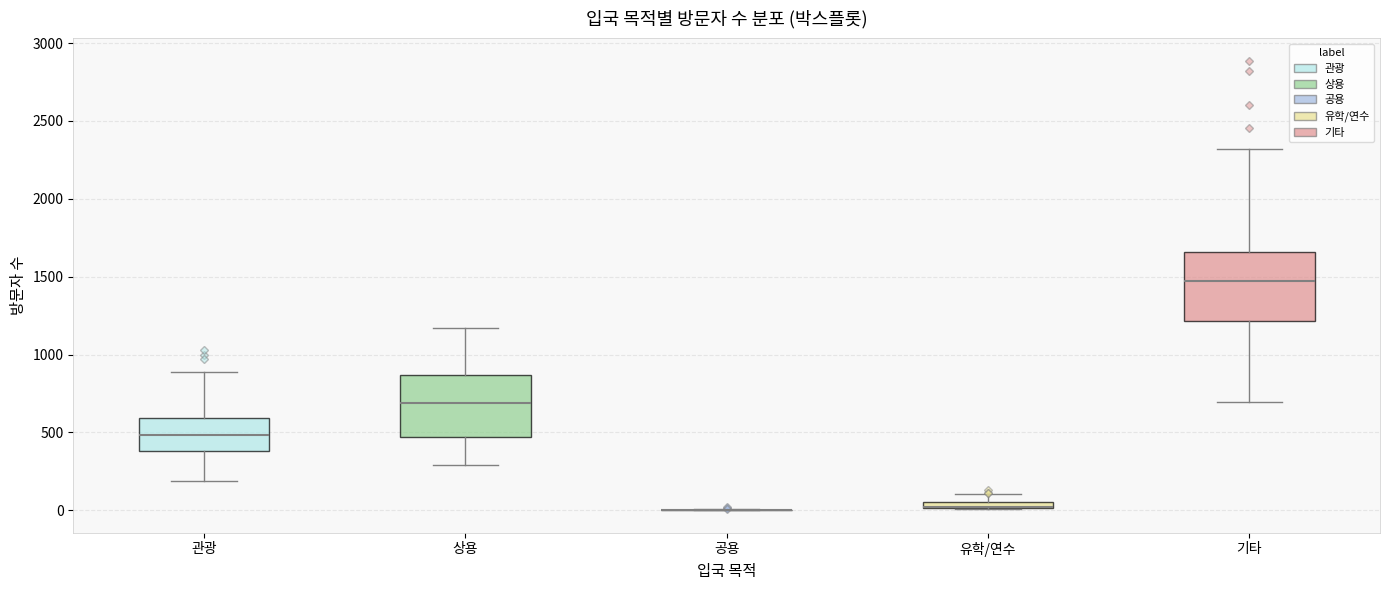

Where is the upper edge of the box for 관광 on the y-axis? The values are not printed on the chart, so give them approximately, as read against the axis.

600